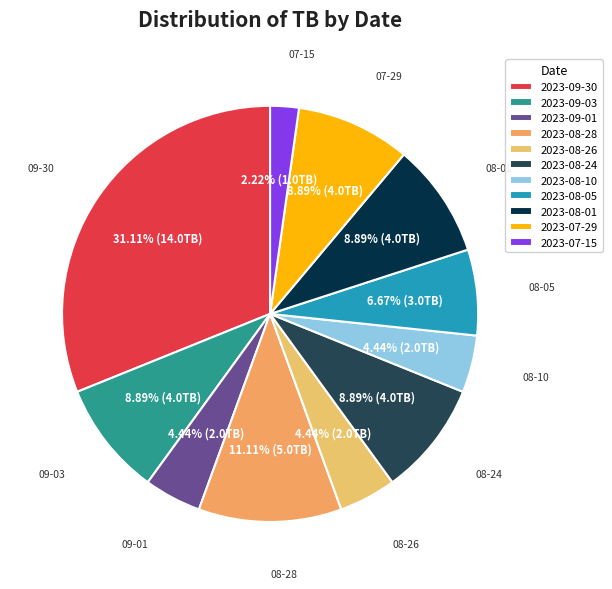

To the nearest percent, what is the difference between the largest and smallest slice percentages?

29%